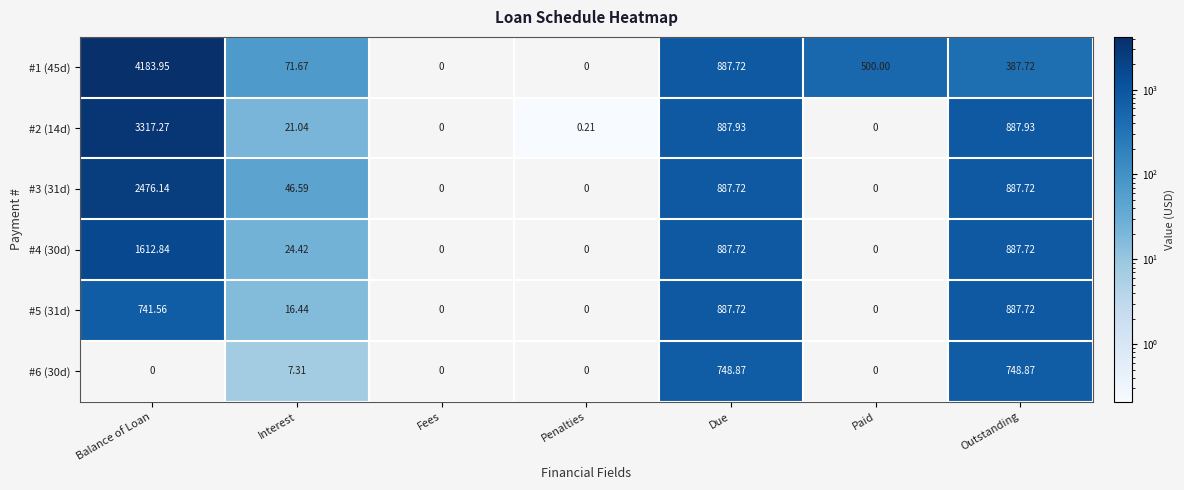

At which category is the sum across all series the highest?

Balance of Loan